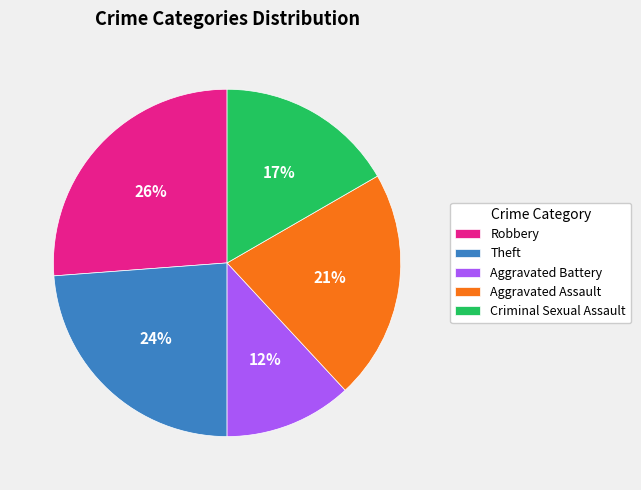

Combined, do Aggravated Battery and Theft account for over 50%?

No